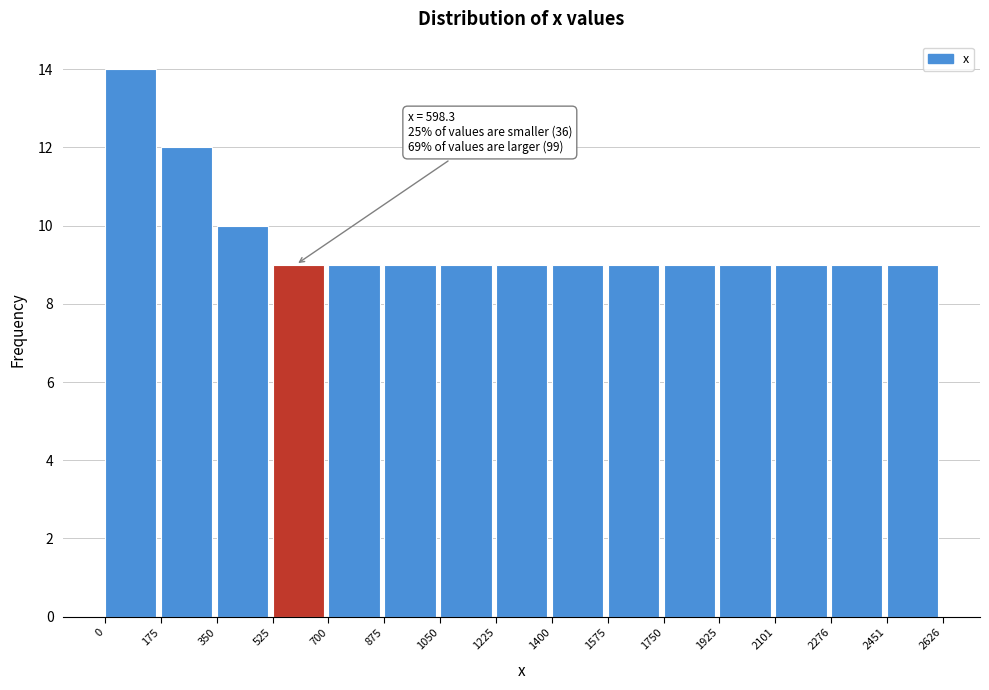

Over which range of the x-axis is the bar tallest?

0 to 175